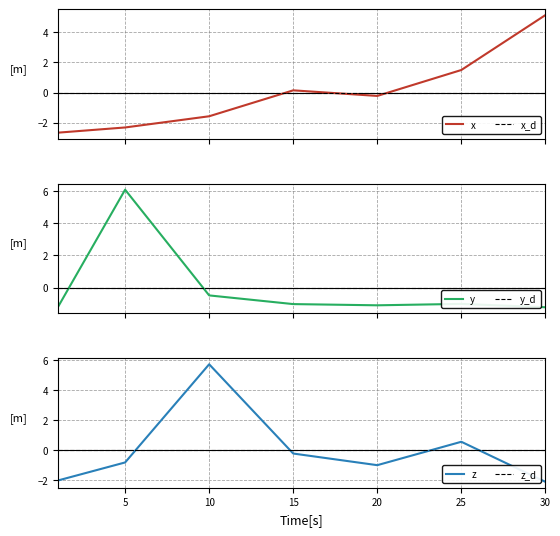

What is the lowest value of the x series?

-2.7